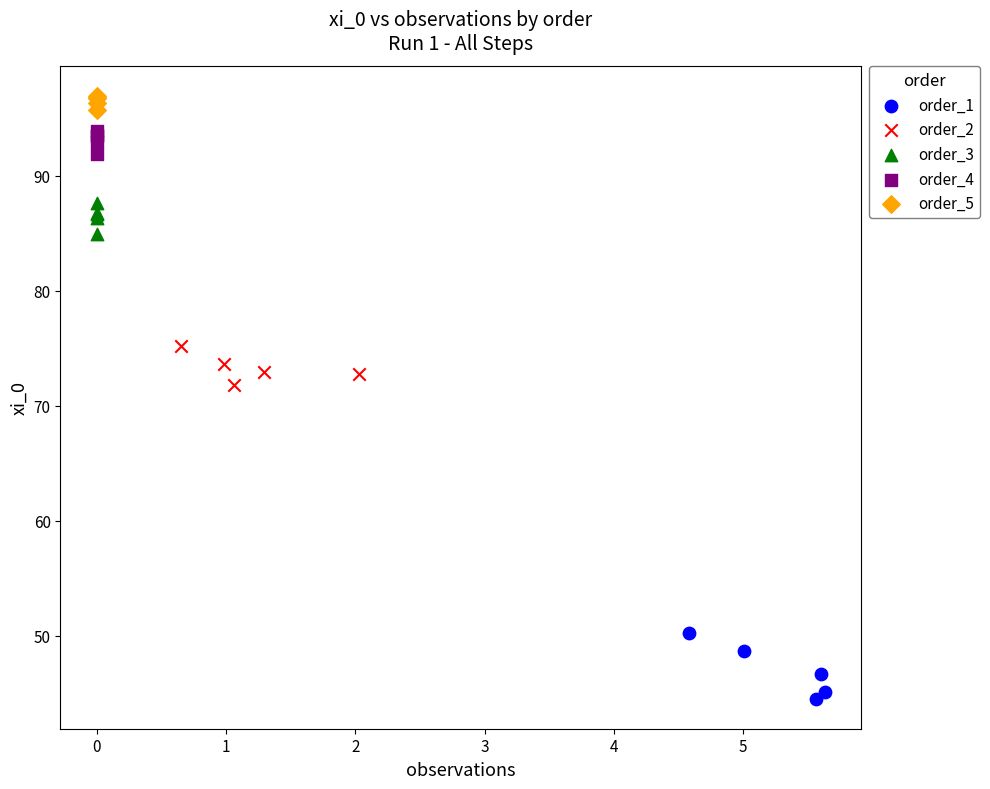

Which series has the largest Y range (max minus min)?

order_1